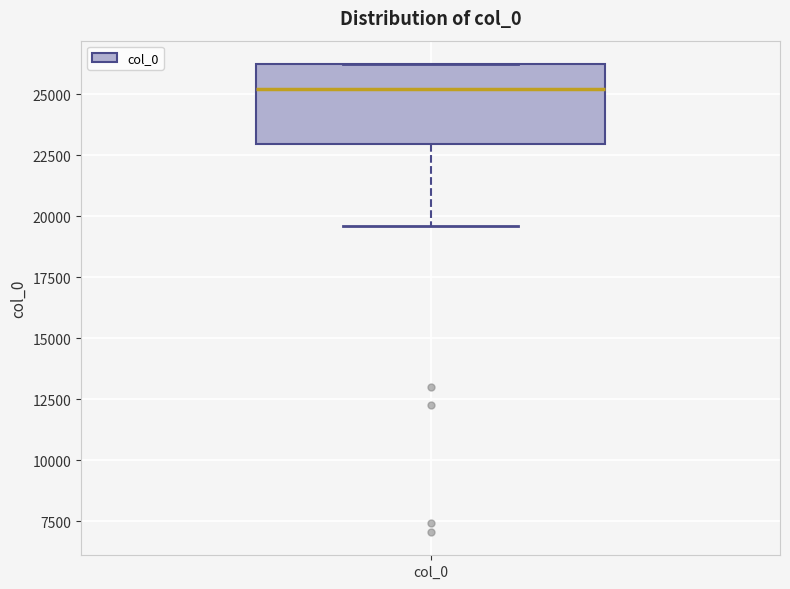

Where does the median line of the box for col_0 sit on the y-axis? The values are not printed on the chart, so give them approximately, as read against the axis.

25000